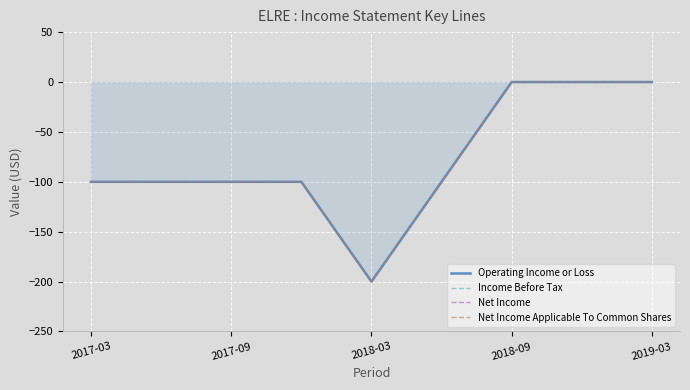

Where does the Income Before Tax series first go above -100?

2018-09